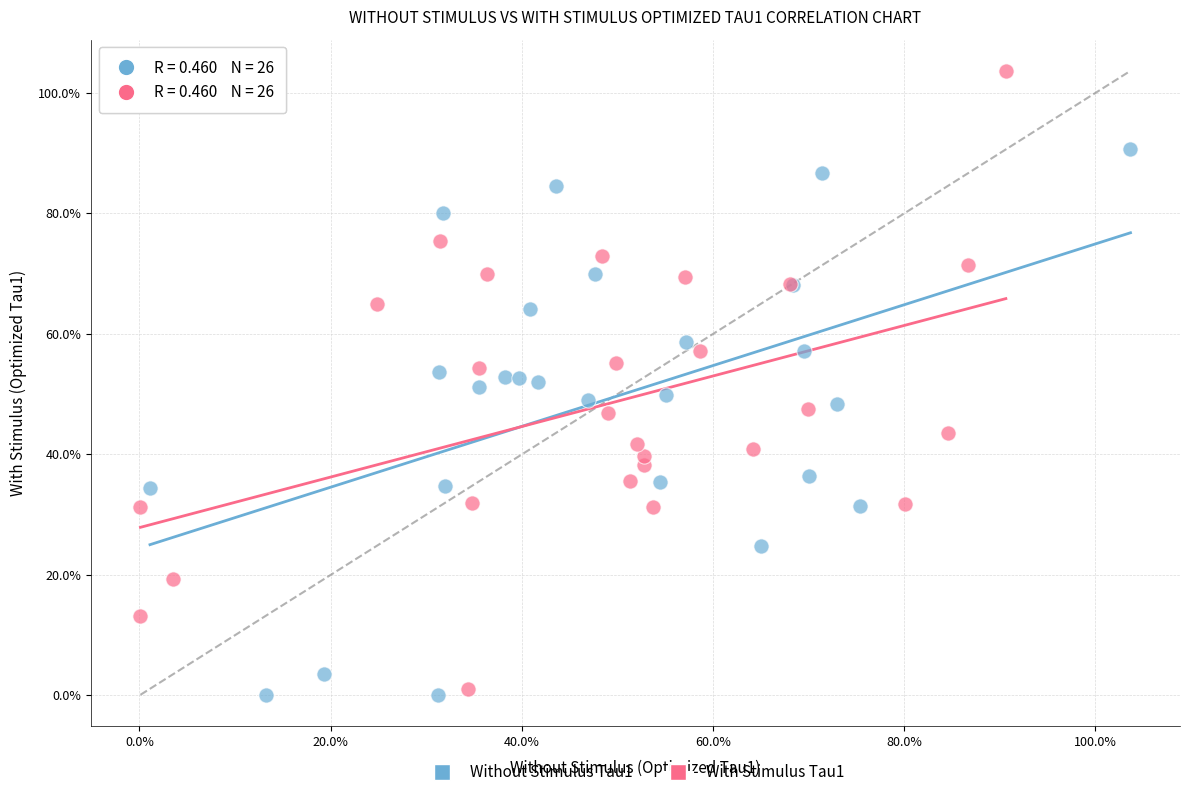

Which series has the largest Y range (max minus min)?

With Stimulus Tau1